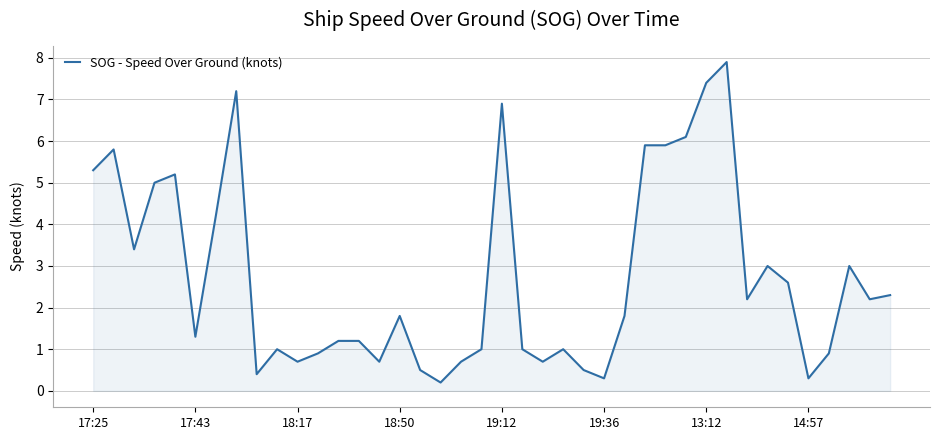

What is the difference between the maximum and minimum values?

7.7